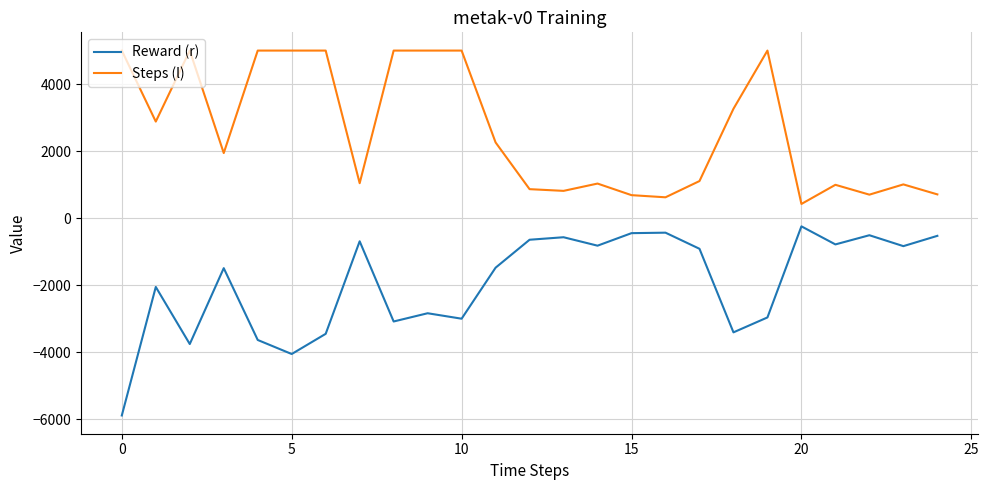

Which series has the largest total across all categories?

Steps (l)